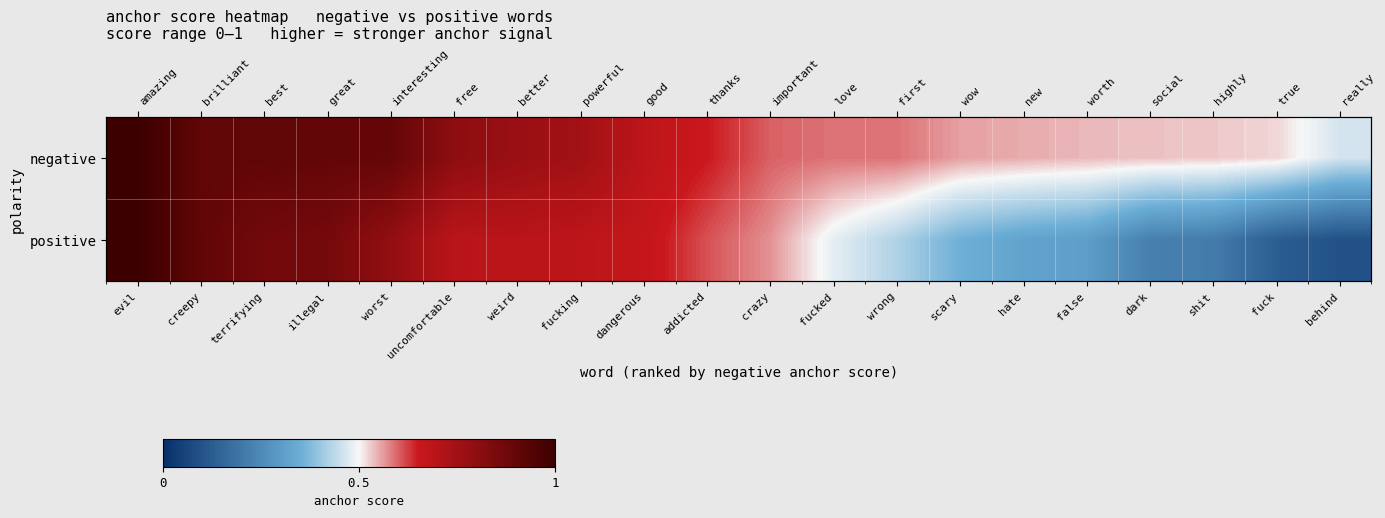

Rank the categories by negative value from lowest to highest.

behind, fuck, shit, dark, false, hate, scary, fucked, wrong, crazy, addicted, dangerous, fucking, weird, uncomfortable, worst, illegal, creepy, terrifying, evil